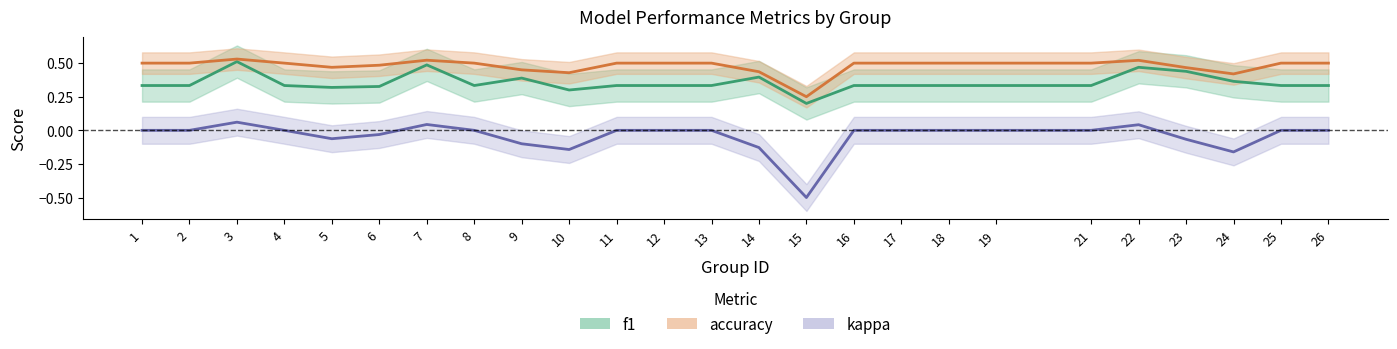

In kappa, how many points are lower than both neighbors (excluding endpoints)?

4